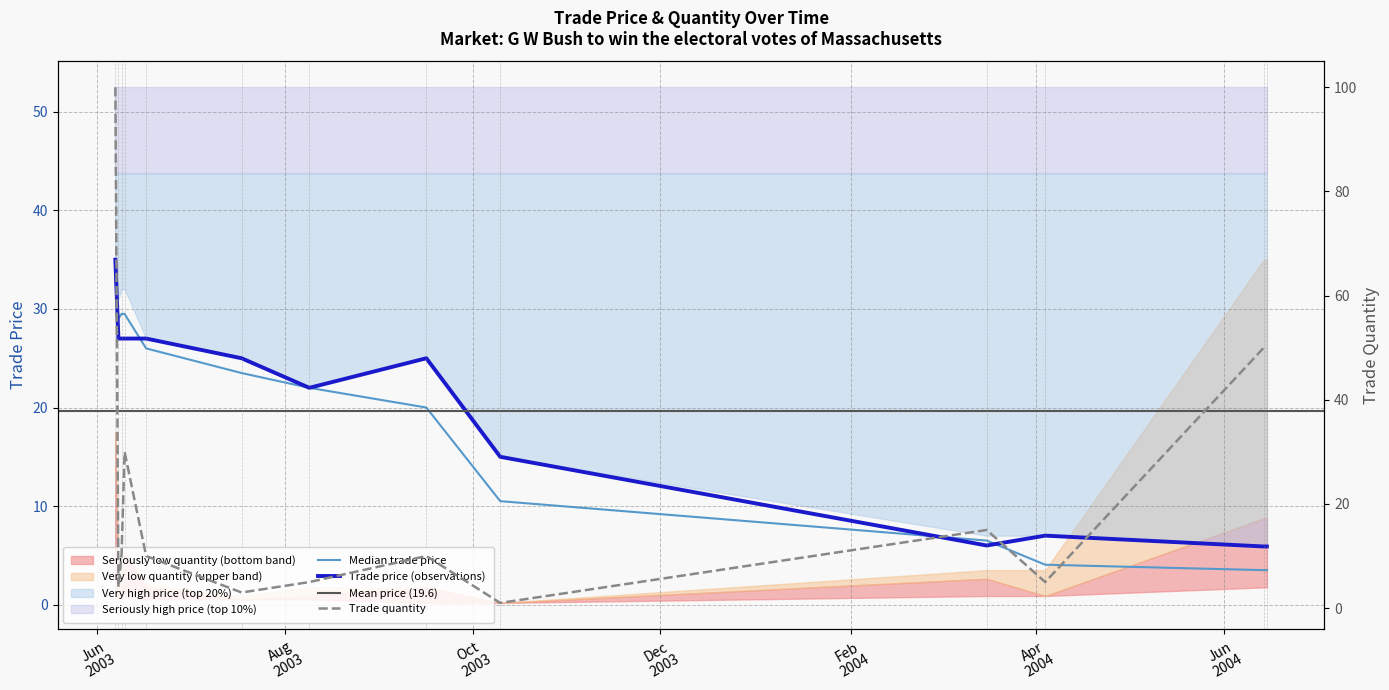

Does the chart display data point markers on the line(s)?

No